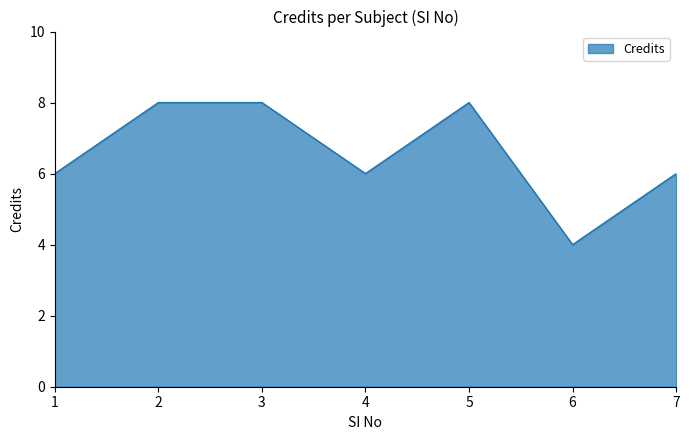

What is the greatest value displayed?

8